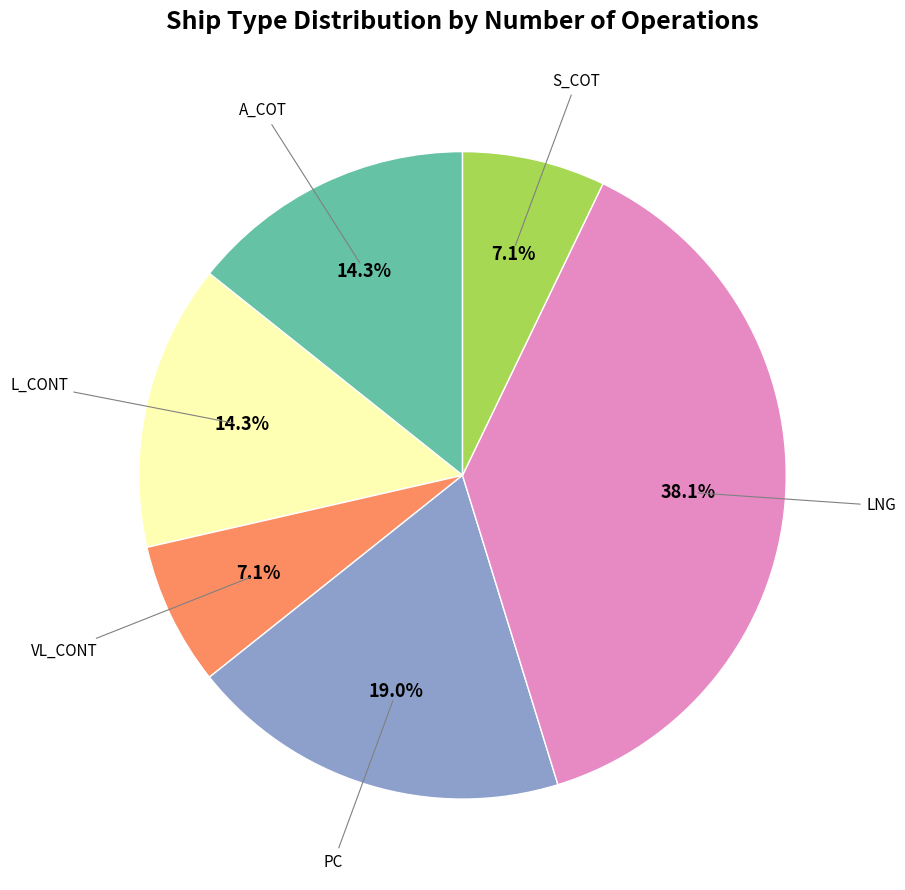

What percentage is NOT represented by PC?

81.0%